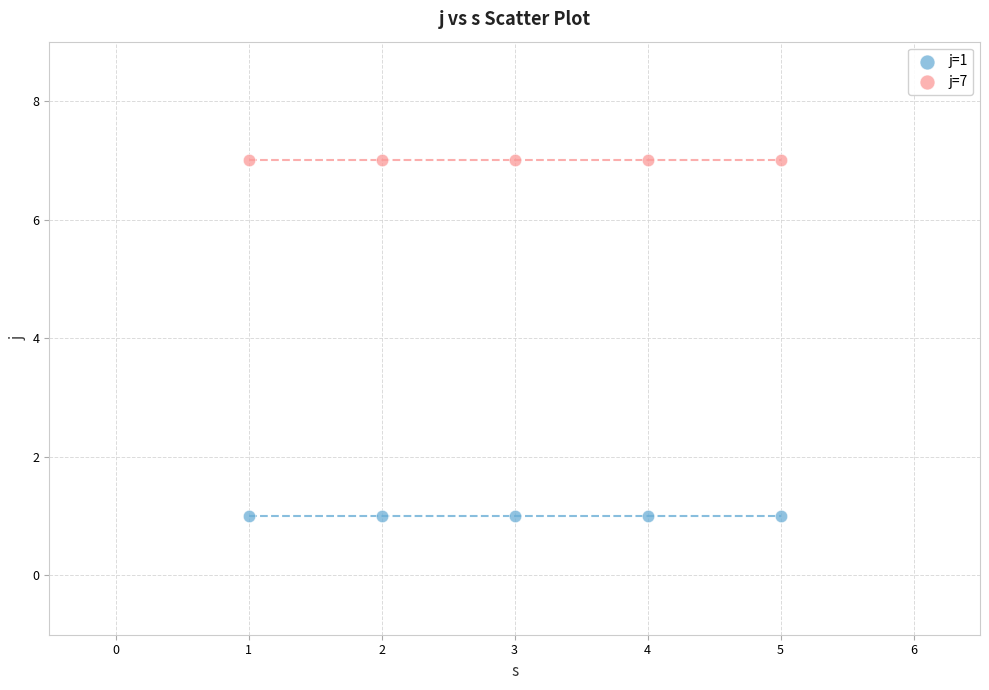

Which series reaches the minimum Y coordinate?

j=1